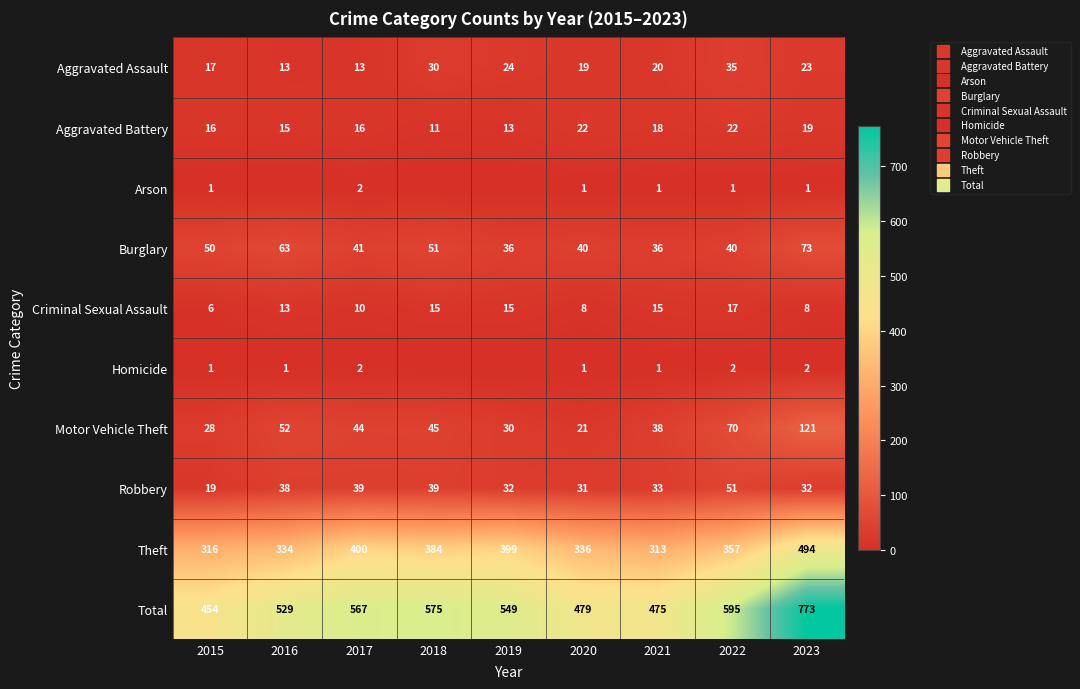

Which series has the largest total across all categories?

Total